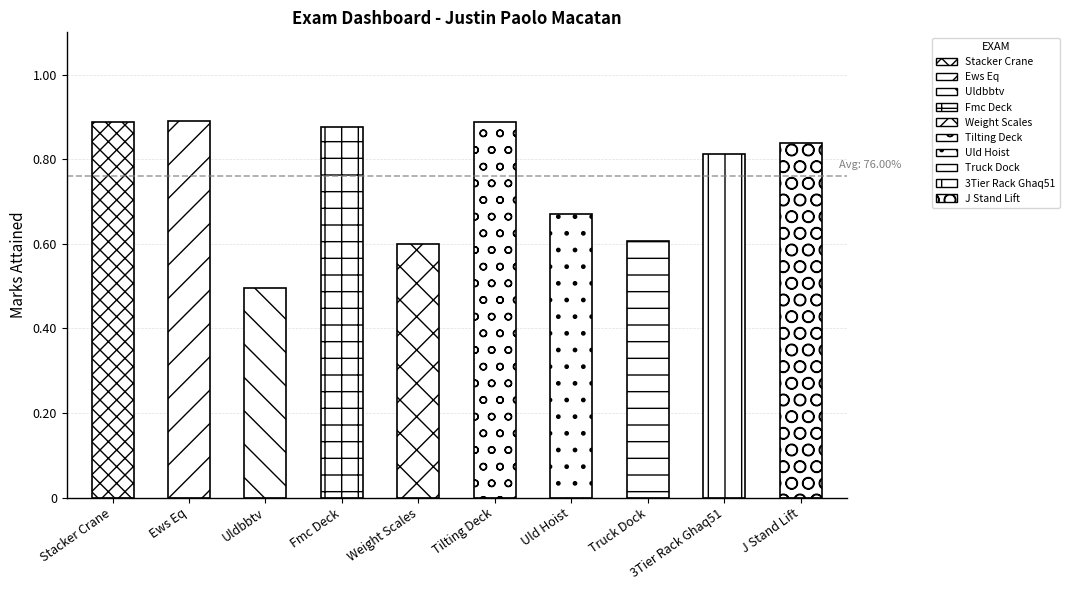

How many values are between 0 and 1?

10